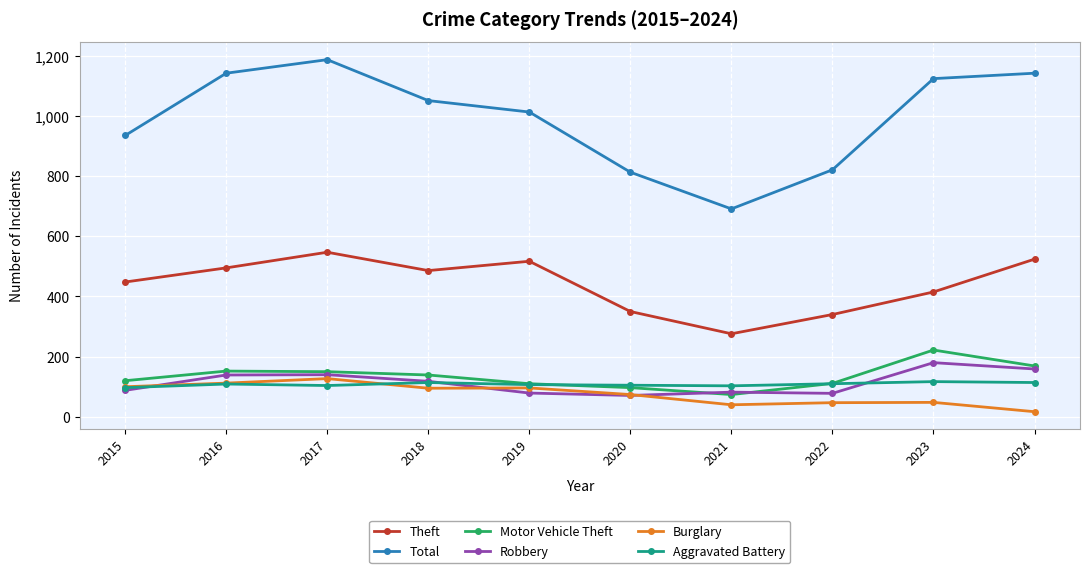

True or false: Total and Theft intersect in this chart.

False